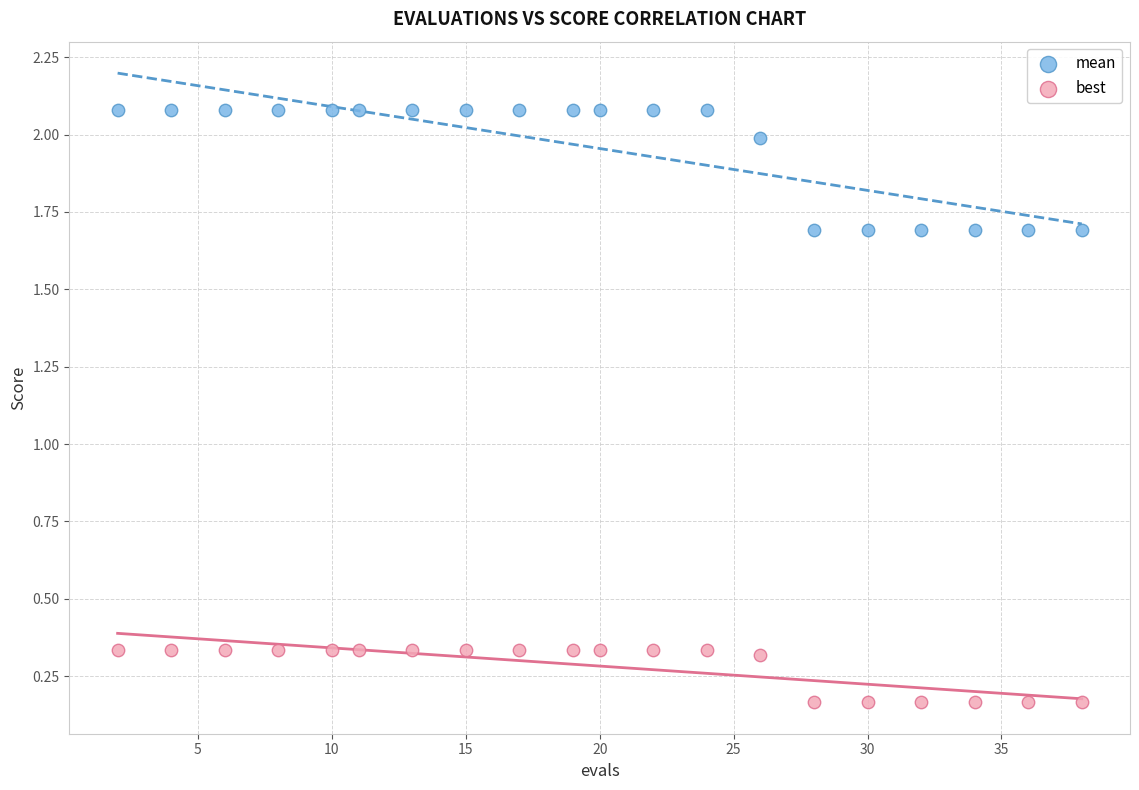

Which series contains the lowest Y value?

best